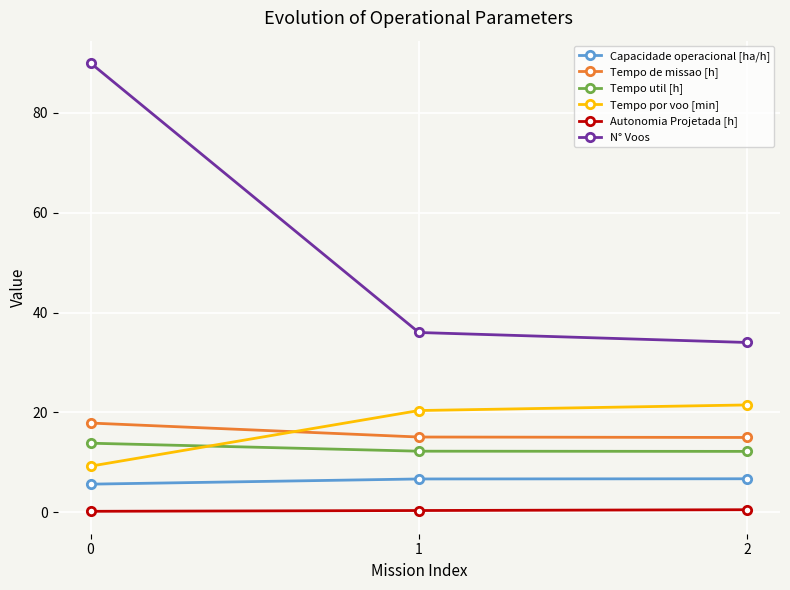

What is the difference between the second highest and minimum values in the N° Voos series?

2.0